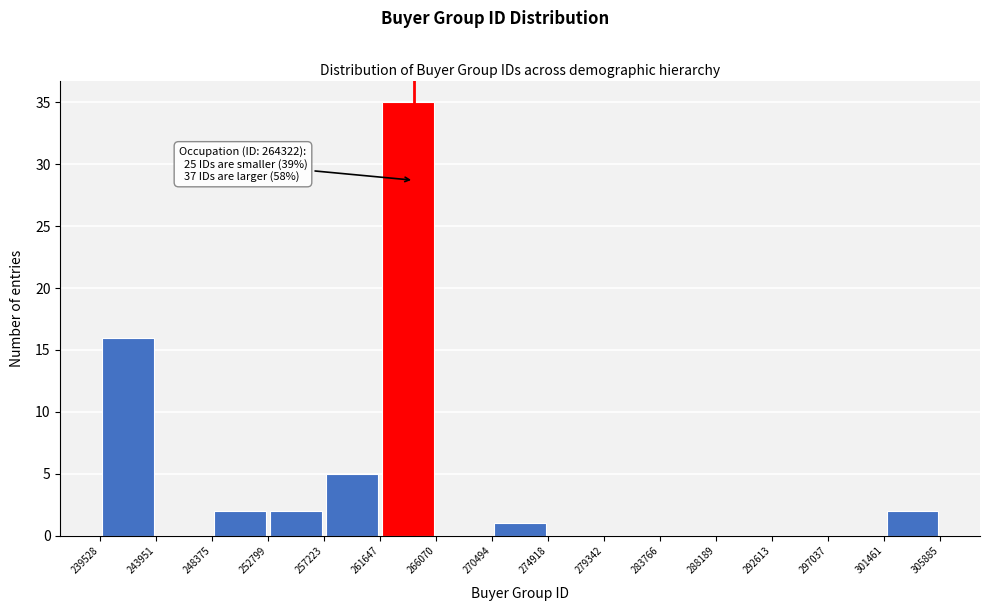

Which range on the x-axis has the tallest bar?

261647 to 266070